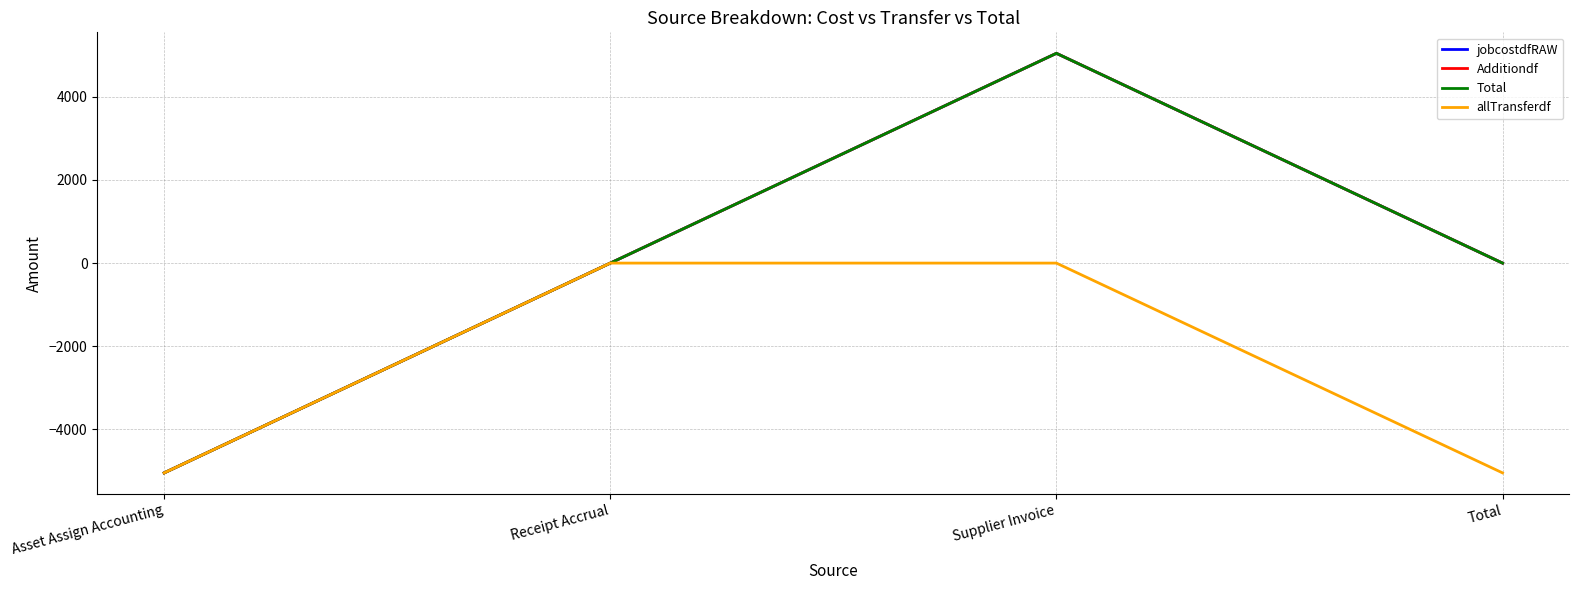

Does the chart display data point markers on the line(s)?

No